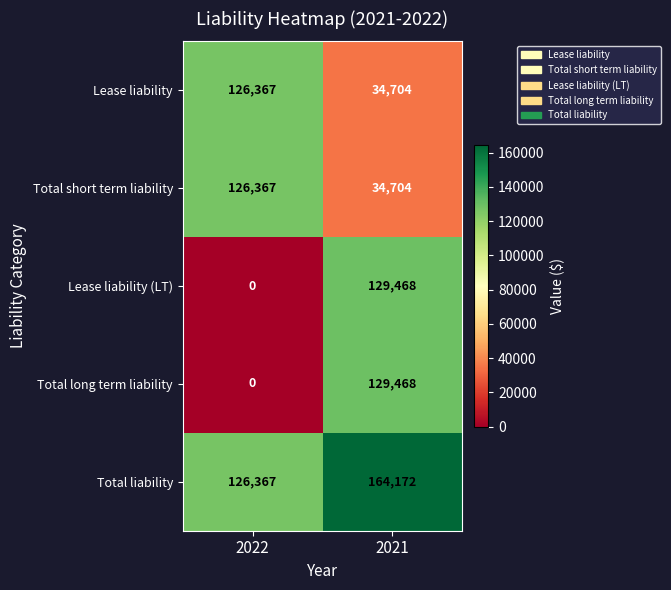

Rank the categories by Total liability value from lowest to highest.

2022, 2021